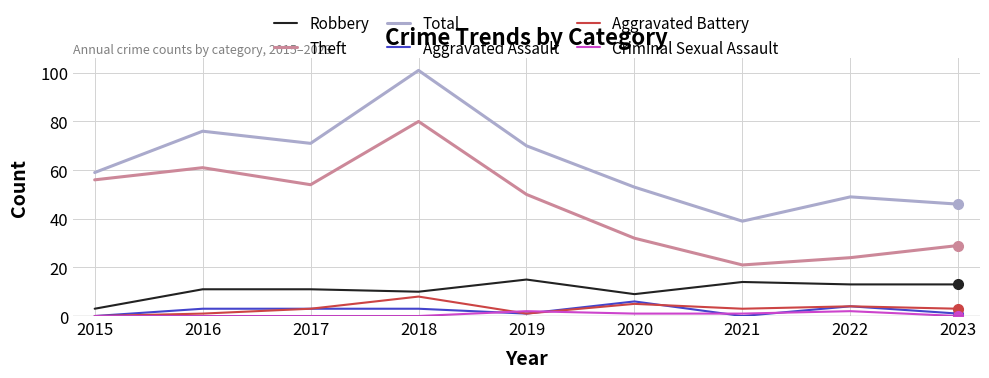

What are all the series names shown in the legend?

Robbery, Theft, Total, Aggravated Assault, Aggravated Battery, Criminal Sexual Assault